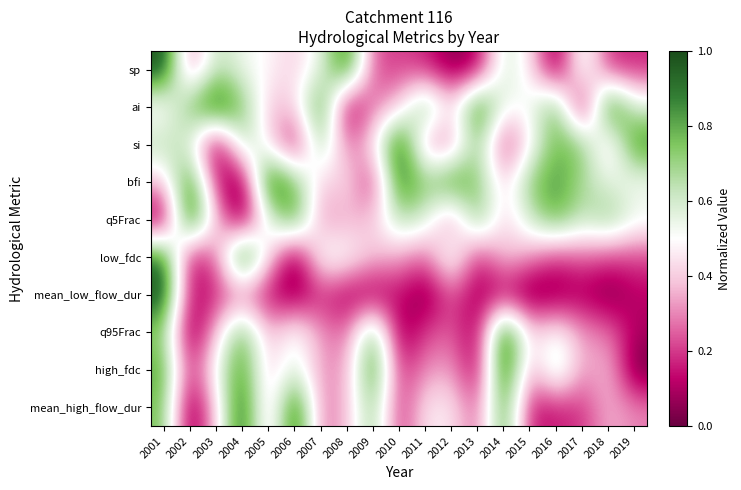

What is the greatest value displayed?

1.0